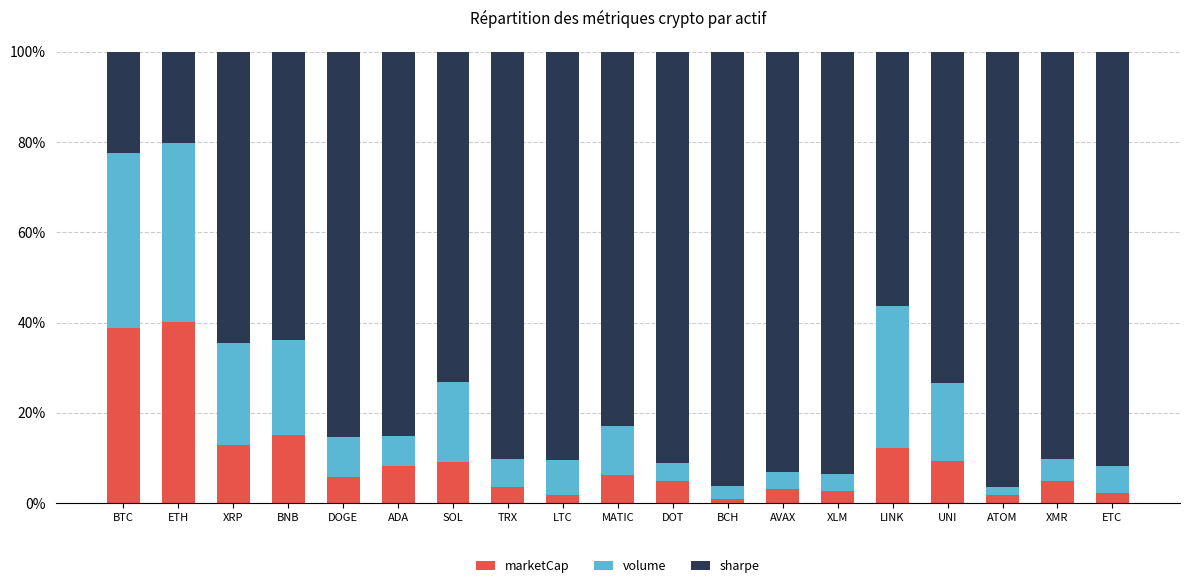

Read the marketCap value at AVAX.

3.1